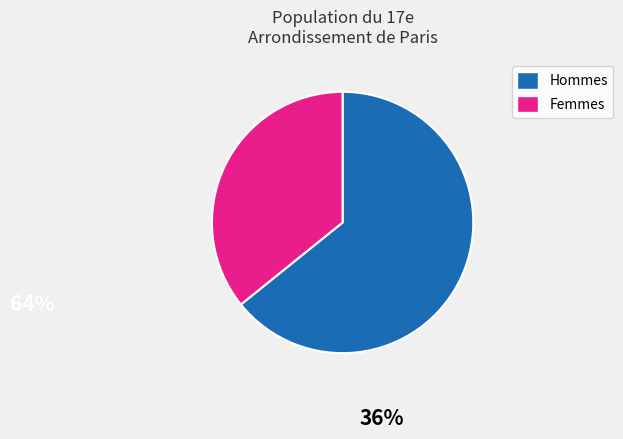

How many segments does this pie chart have?

2